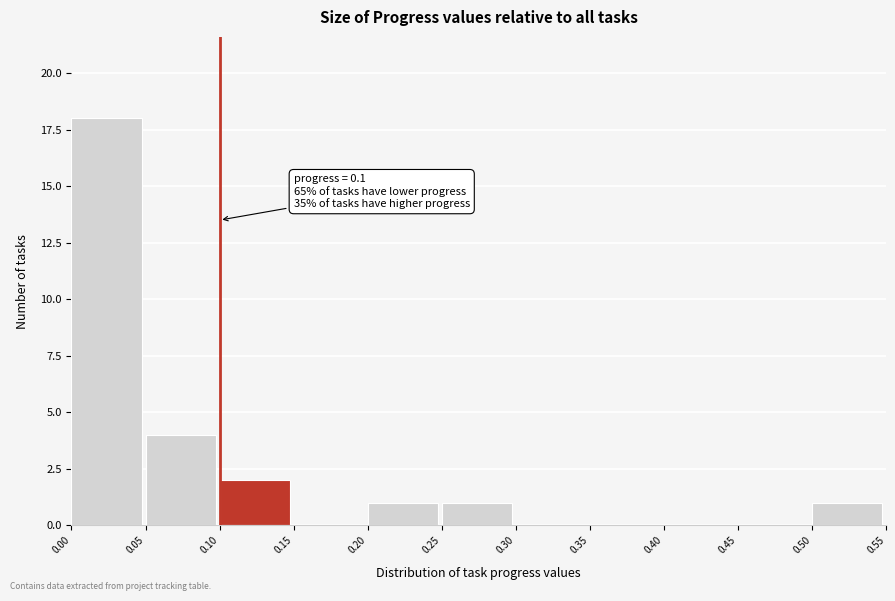

Over which range of the x-axis is the bar tallest?

0.00 to 0.05